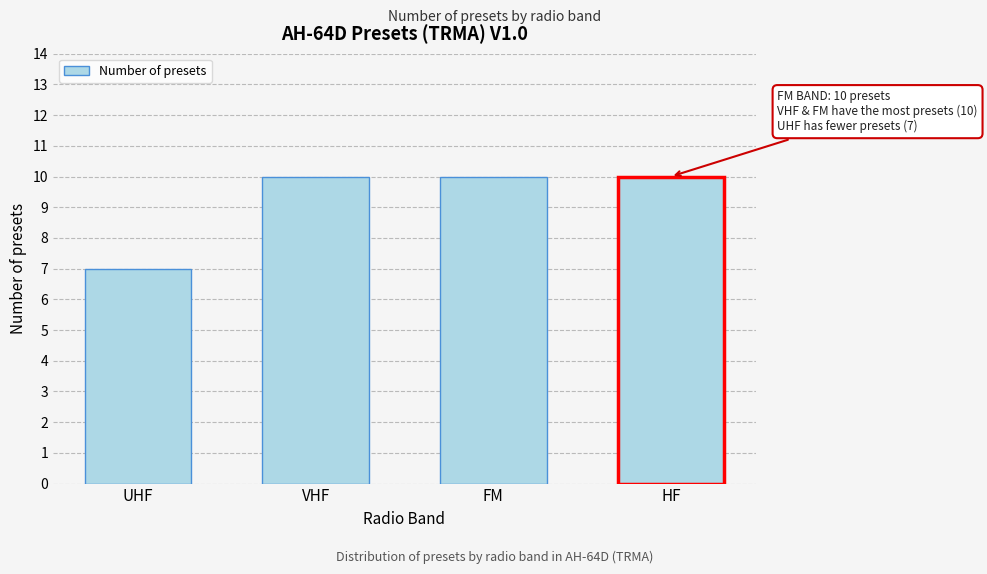

Reading left to right, transcribe all the data shown in this chart.

7	10	10	10